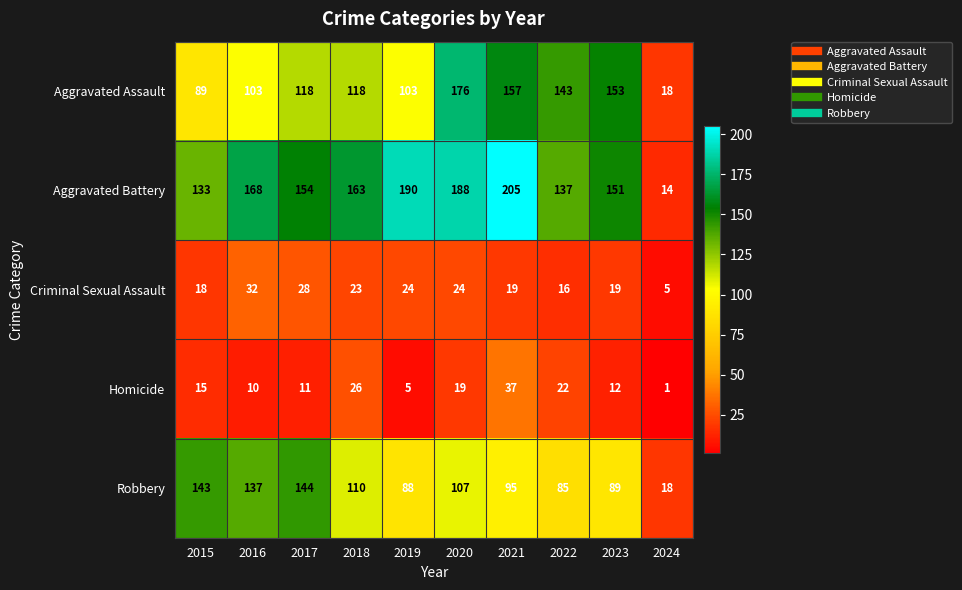

How many series are shown in this chart?

5